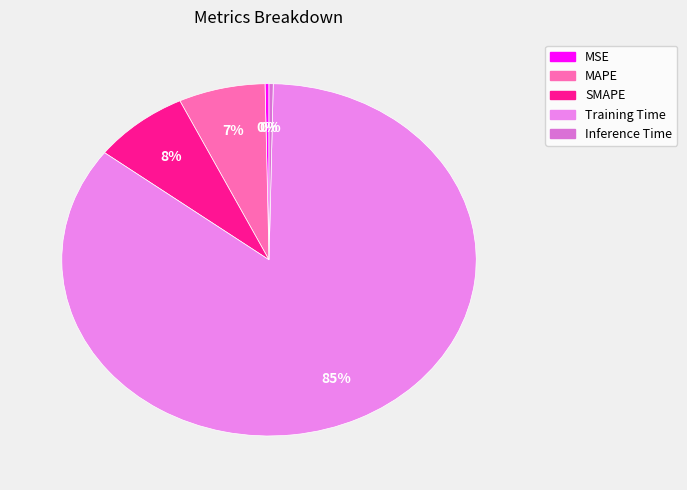

True or false: Inference Time accounts for 9% of the total.

False